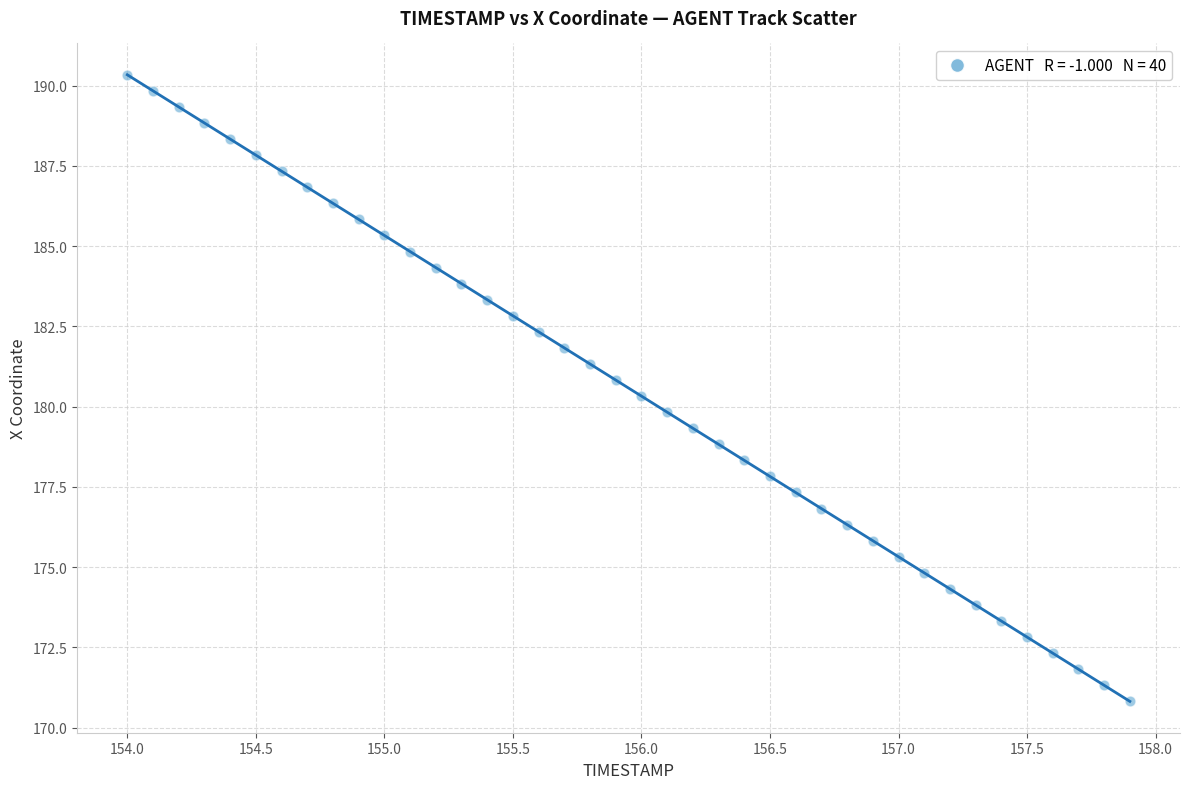

What is the range of Y values (max minus min)?

19.5